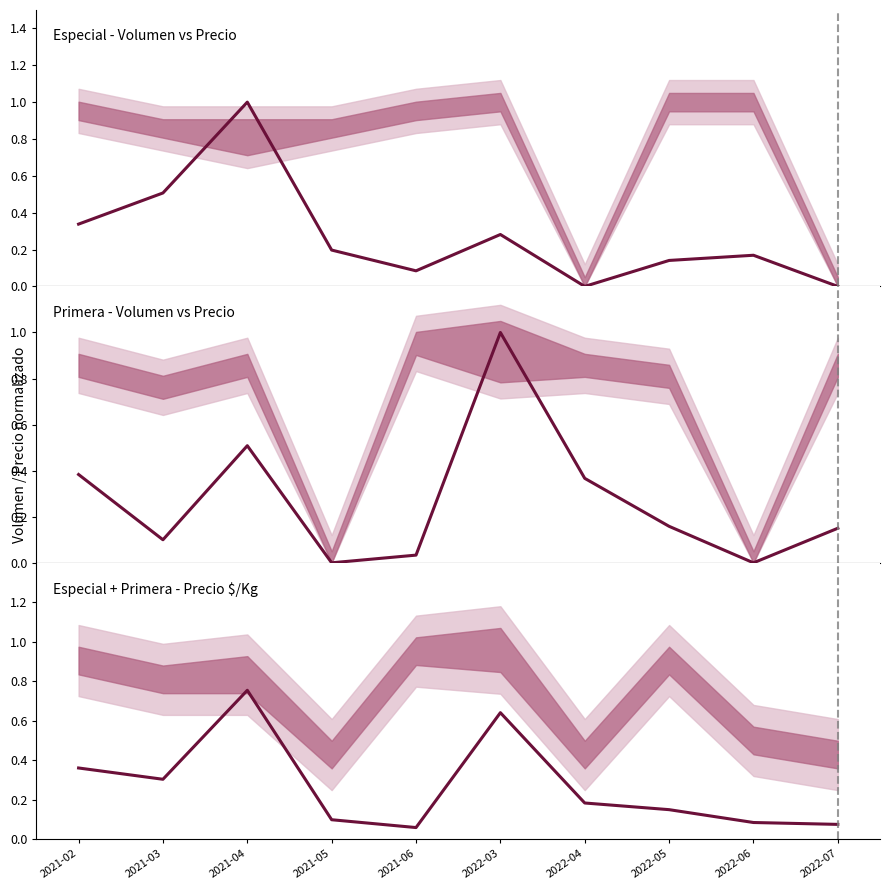

True or false: there are more than 0 points higher than both neighbors.

True